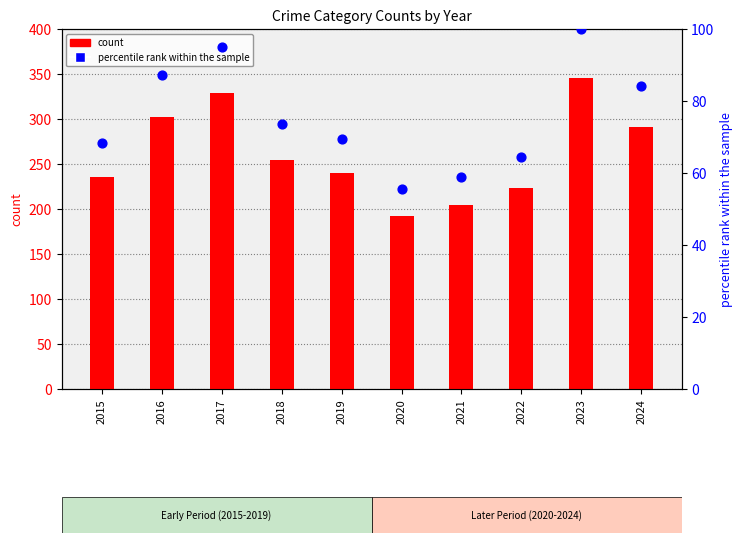

At how many categories does at least one series exceed 198?

9